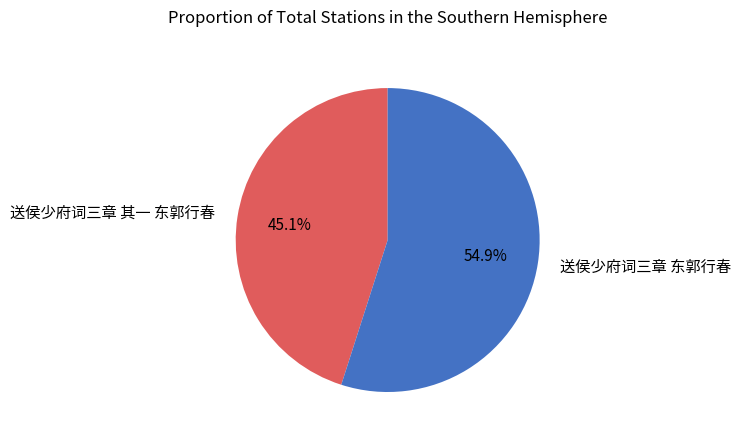

To the nearest percent, what percentage of the pie is 送侯少府词三章 东郭行春?

55%